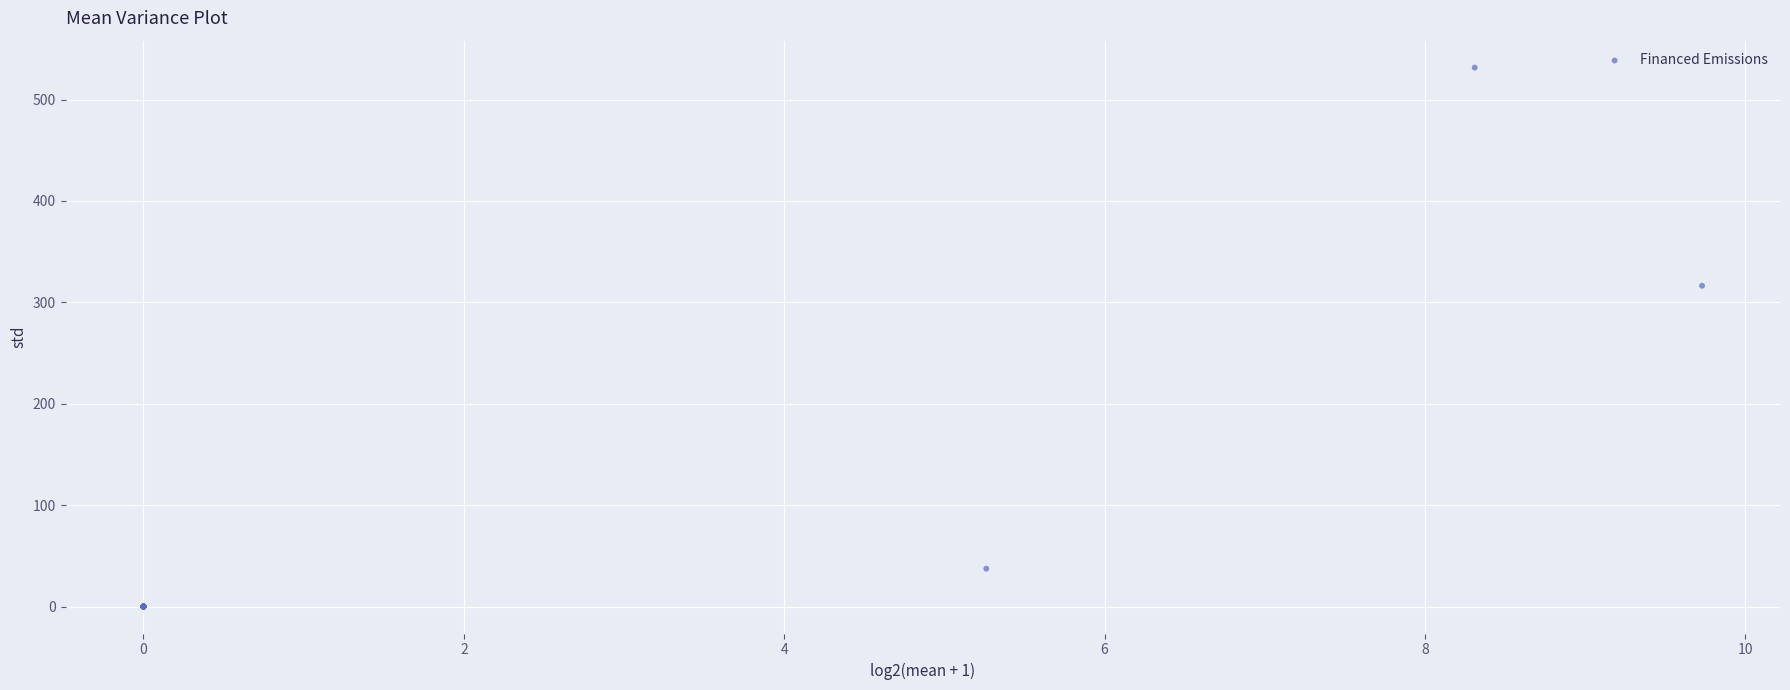

What Y value in the scatter plot is closest to 265?

316.4